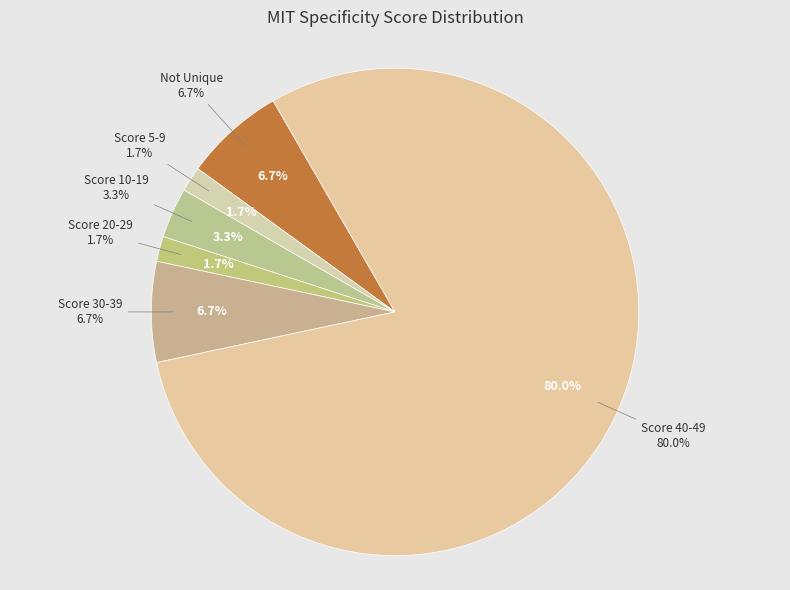

Which slice is the largest?

Score 40-49